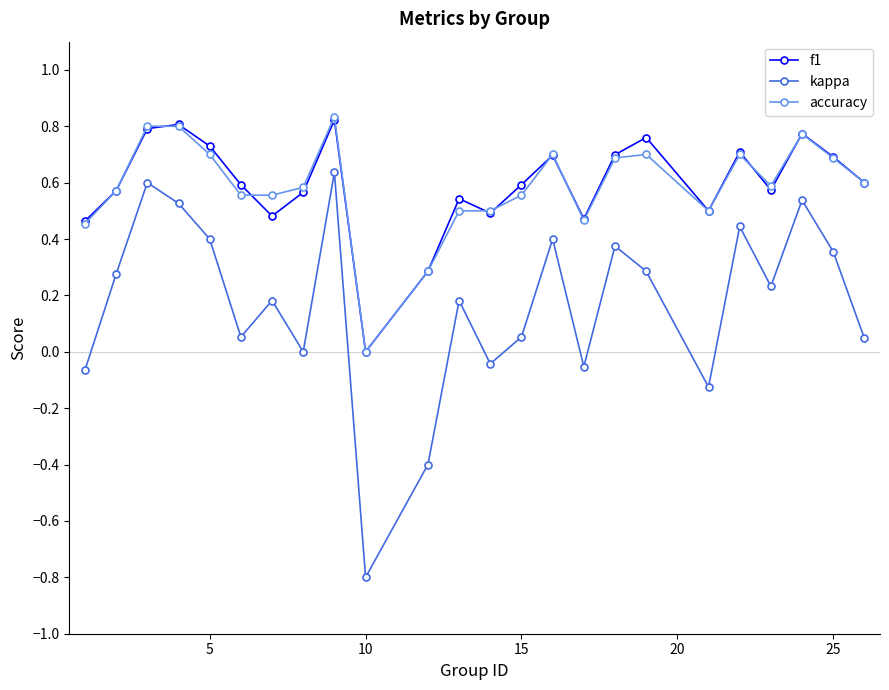

How many data points does each series have?

24